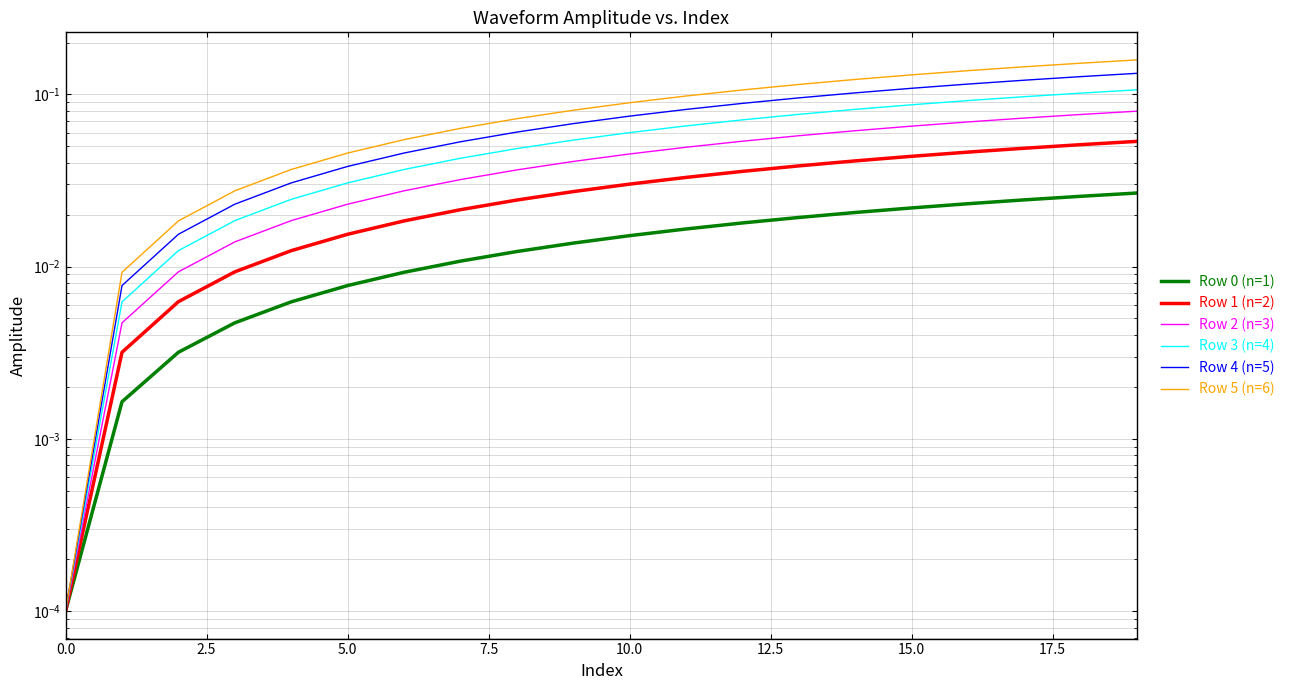

Which category has the highest value in the Row 1 (n=2) series?

19